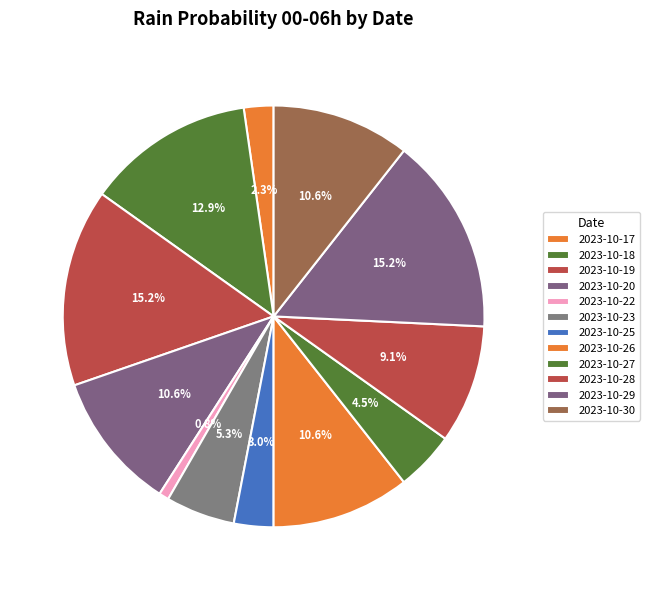

Count the number of slices in the pie.

12